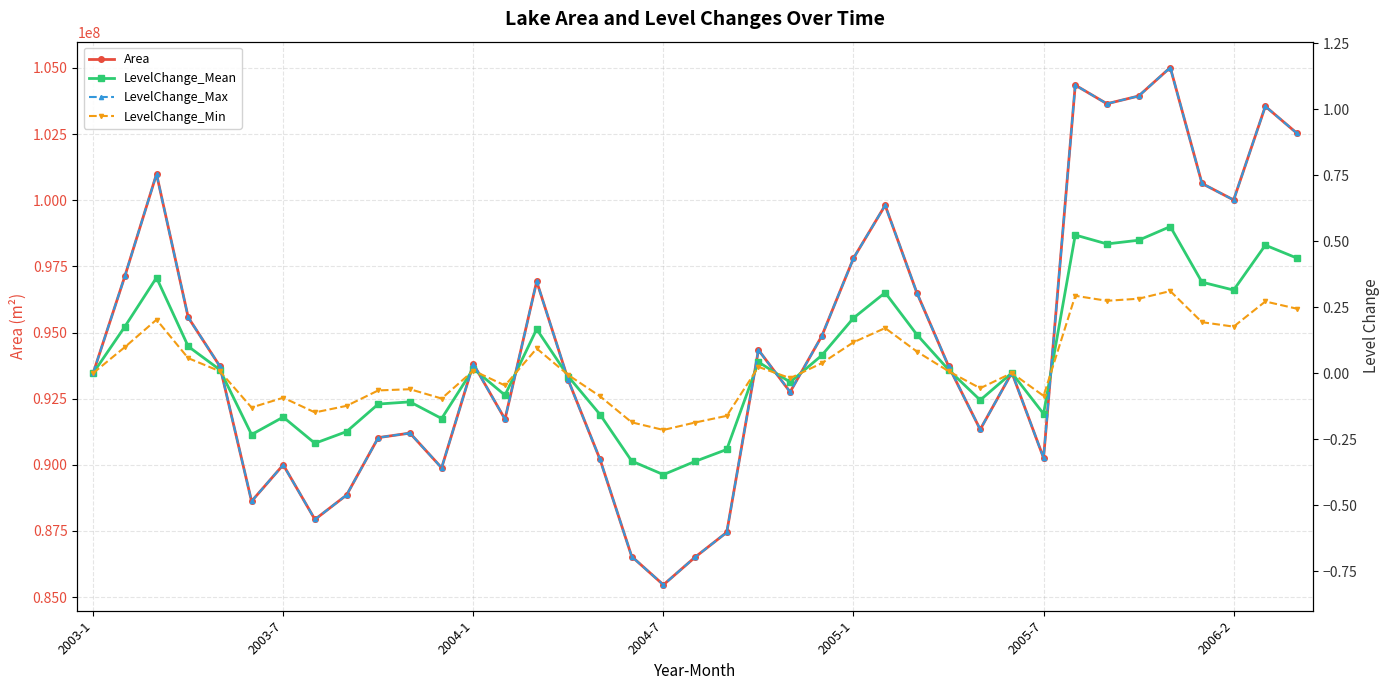

Which series has the largest range (max minus min)?

Area